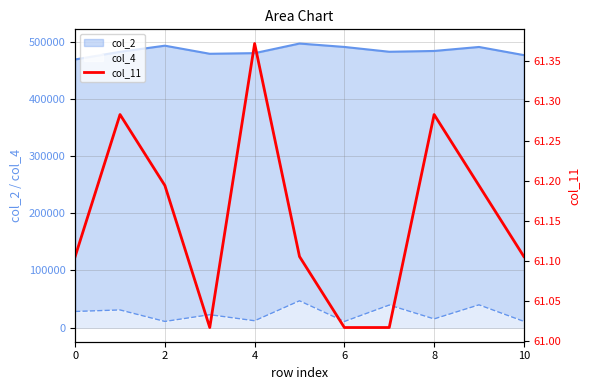

True or false: col_4 and col_2 intersect in this chart.

False